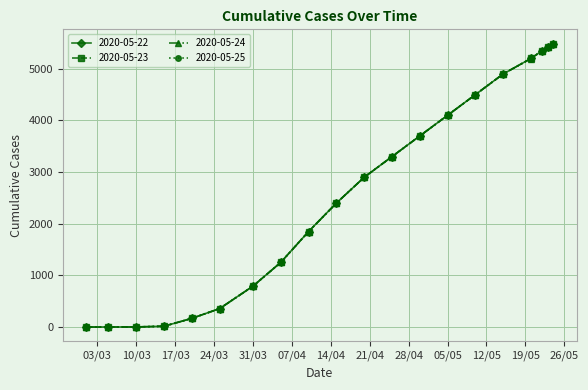

Is this an area chart (filled region under the line)?

No